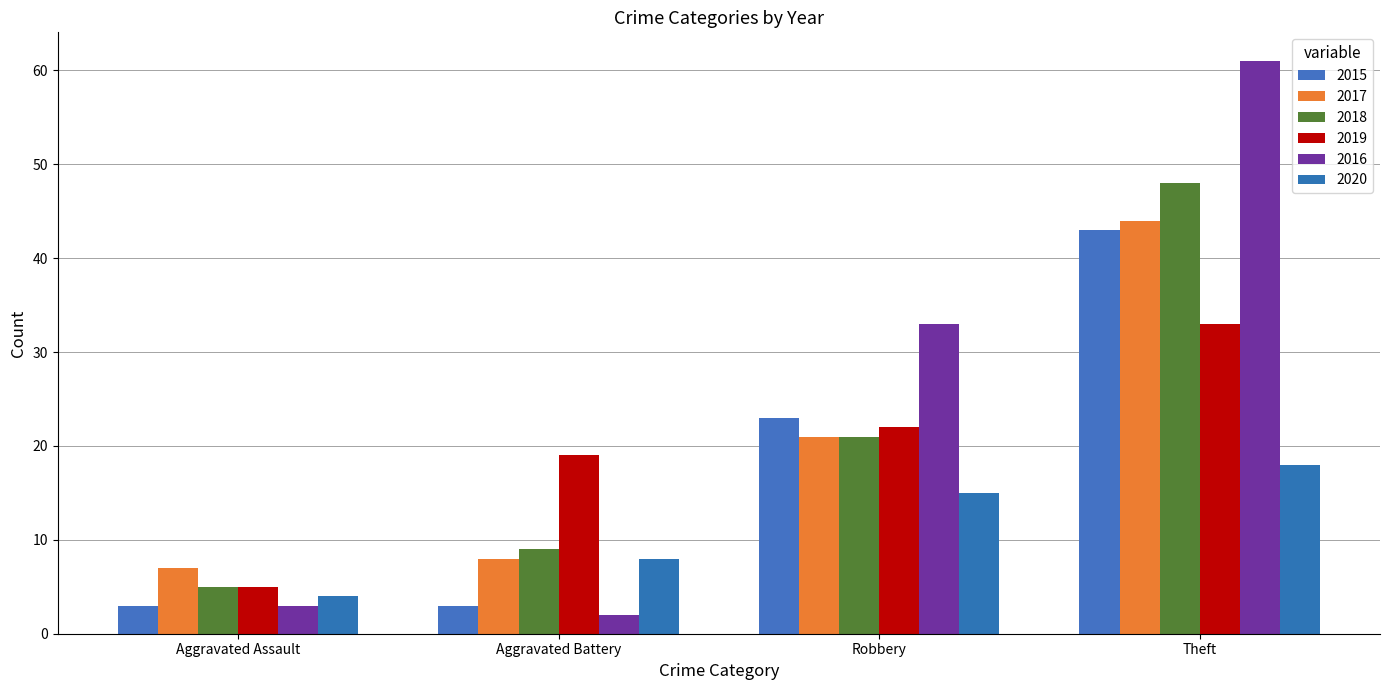

Reading right to left, list all the values displayed in this chart.

2015: Theft=43	Robbery=23	Aggravated Battery=3	Aggravated Assault=3
2017: Theft=44	Robbery=21	Aggravated Battery=8	Aggravated Assault=7
2018: Theft=48	Robbery=21	Aggravated Battery=9	Aggravated Assault=5
2019: Theft=33	Robbery=22	Aggravated Battery=19	Aggravated Assault=5
2016: Theft=61	Robbery=33	Aggravated Battery=2	Aggravated Assault=3
2020: Theft=18	Robbery=15	Aggravated Battery=8	Aggravated Assault=4